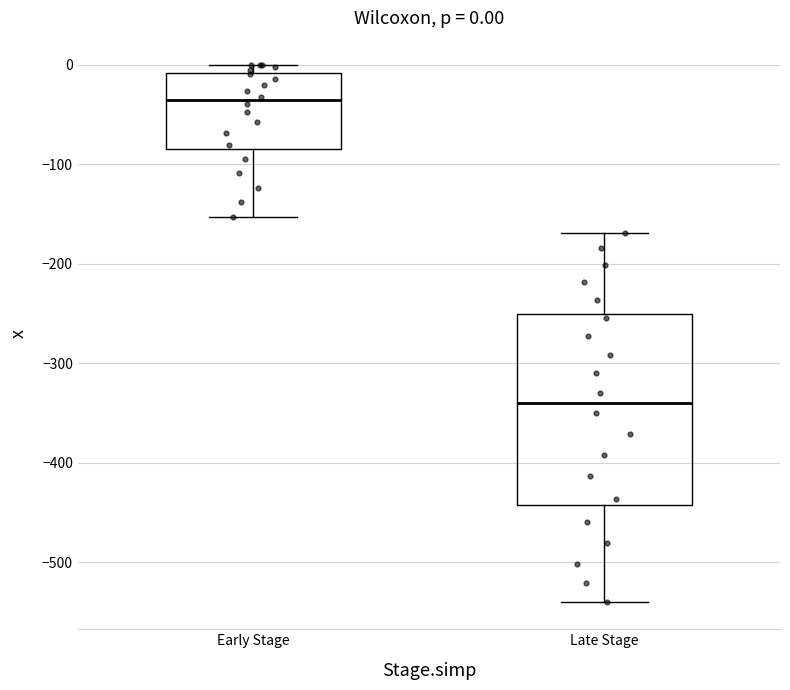

Comparing the boxes themselves (not the whiskers), which one is the tallest?

Late Stage